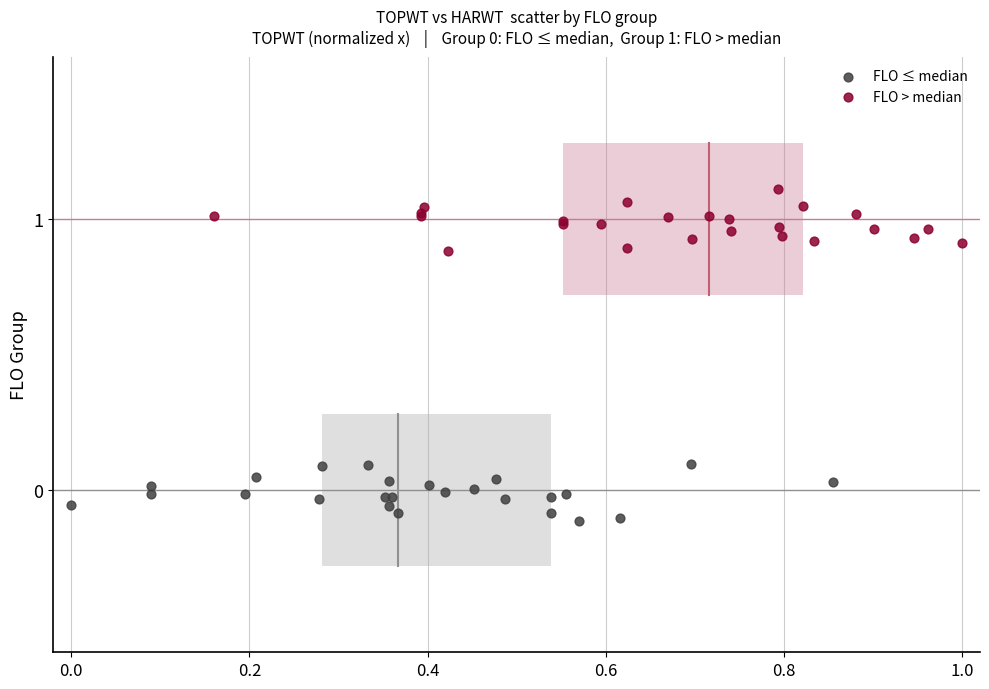

Which series reaches the maximum Y coordinate?

FLO > median